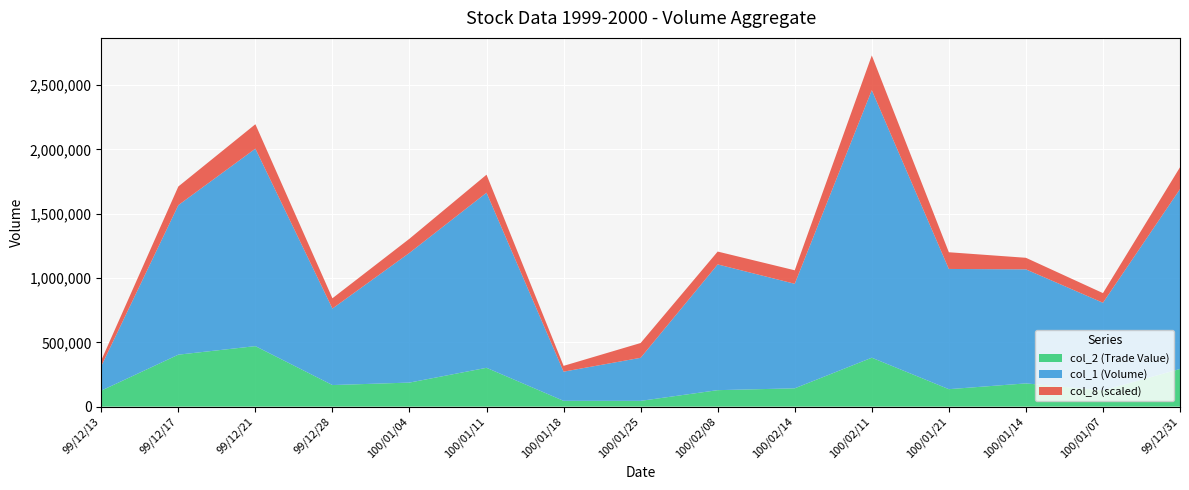

Reading left to right, extract all data points from this chart.

col_2: 124350	404070	470440	167730	186950	301940	44950	44760	128030	142330	380430	135730	180610	125850	292740
col_1: 191000	1163000	1536000	595000	1009000	1362000	227000	335000	978000	813000	2081000	935000	887000	682000	1399000
col_8: 9	29	38	16	22	28	9	23	20	21	54	26	18	15	34